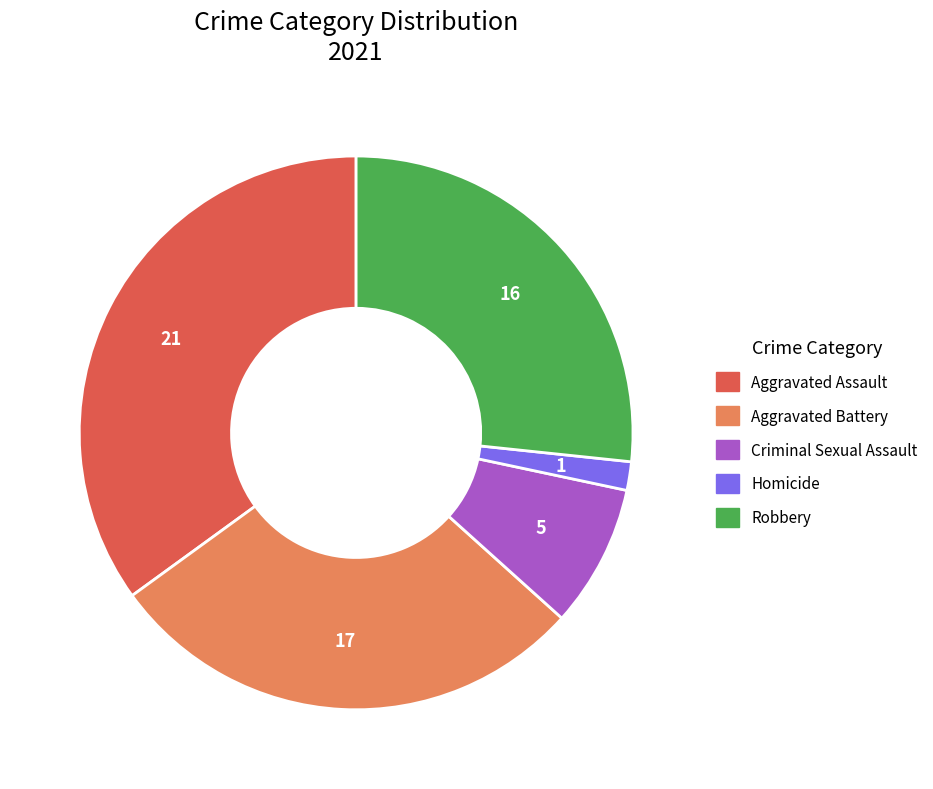

Rank the categories by value from highest to lowest.

Aggravated Assault, Aggravated Battery, Robbery, Criminal Sexual Assault, Homicide